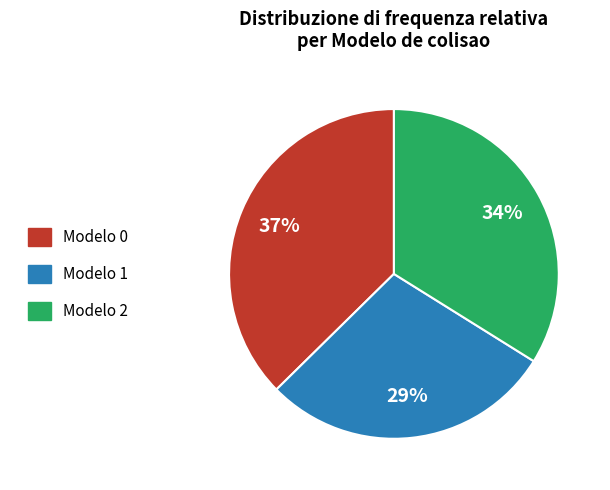

What percentage is the Modelo 0 slice, to the nearest percent?

37%